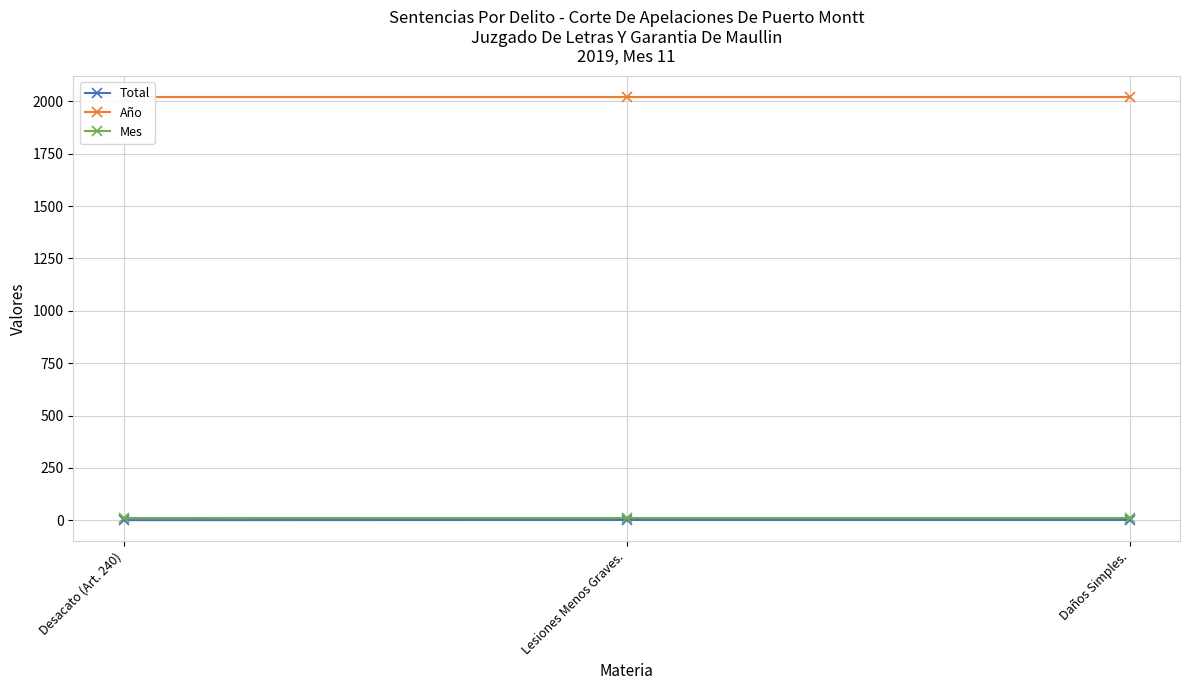

True or false: Año has a value of 2019 at Desacato (Art. 240).

True